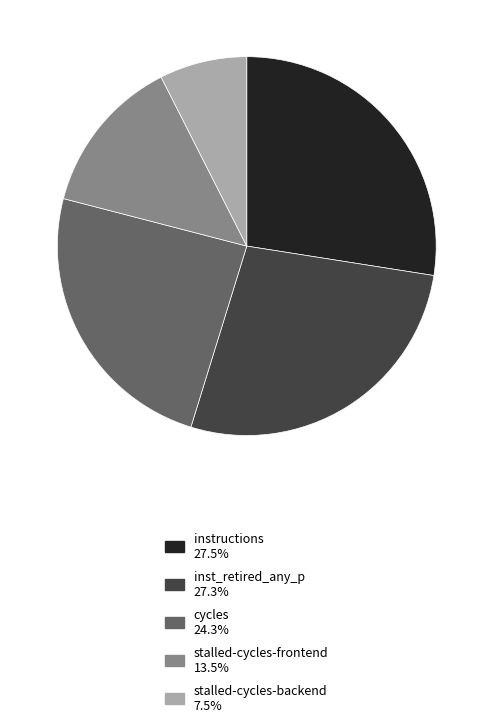

Is there a majority slice in this chart?

No